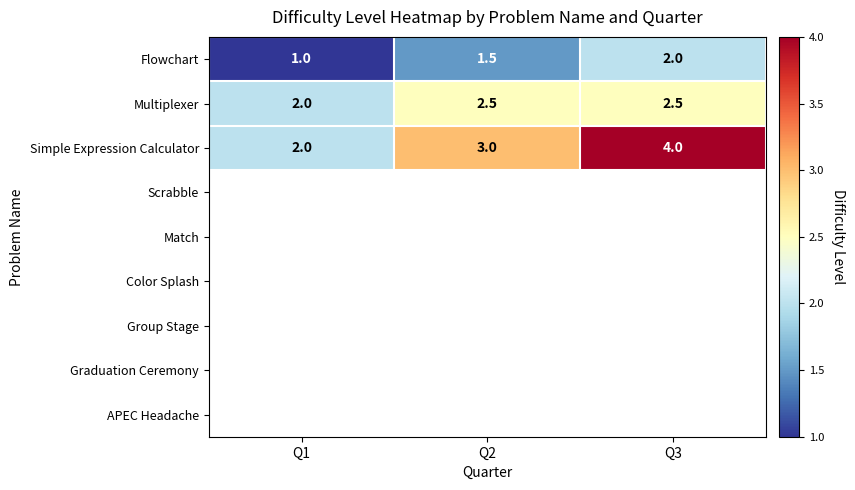

What is the minimum value for Flowchart?

1.0